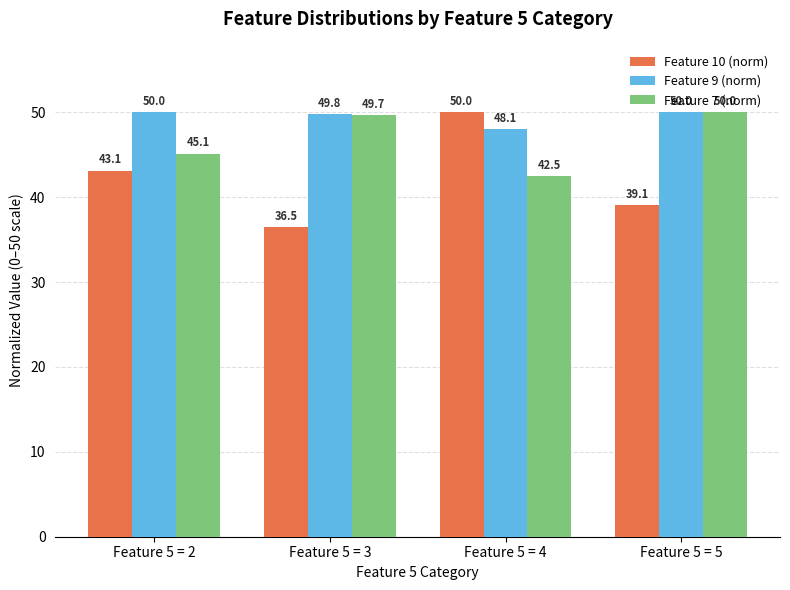

What is the approximate value of Feature 10 (norm) at Feature 5 = 3?

36.5